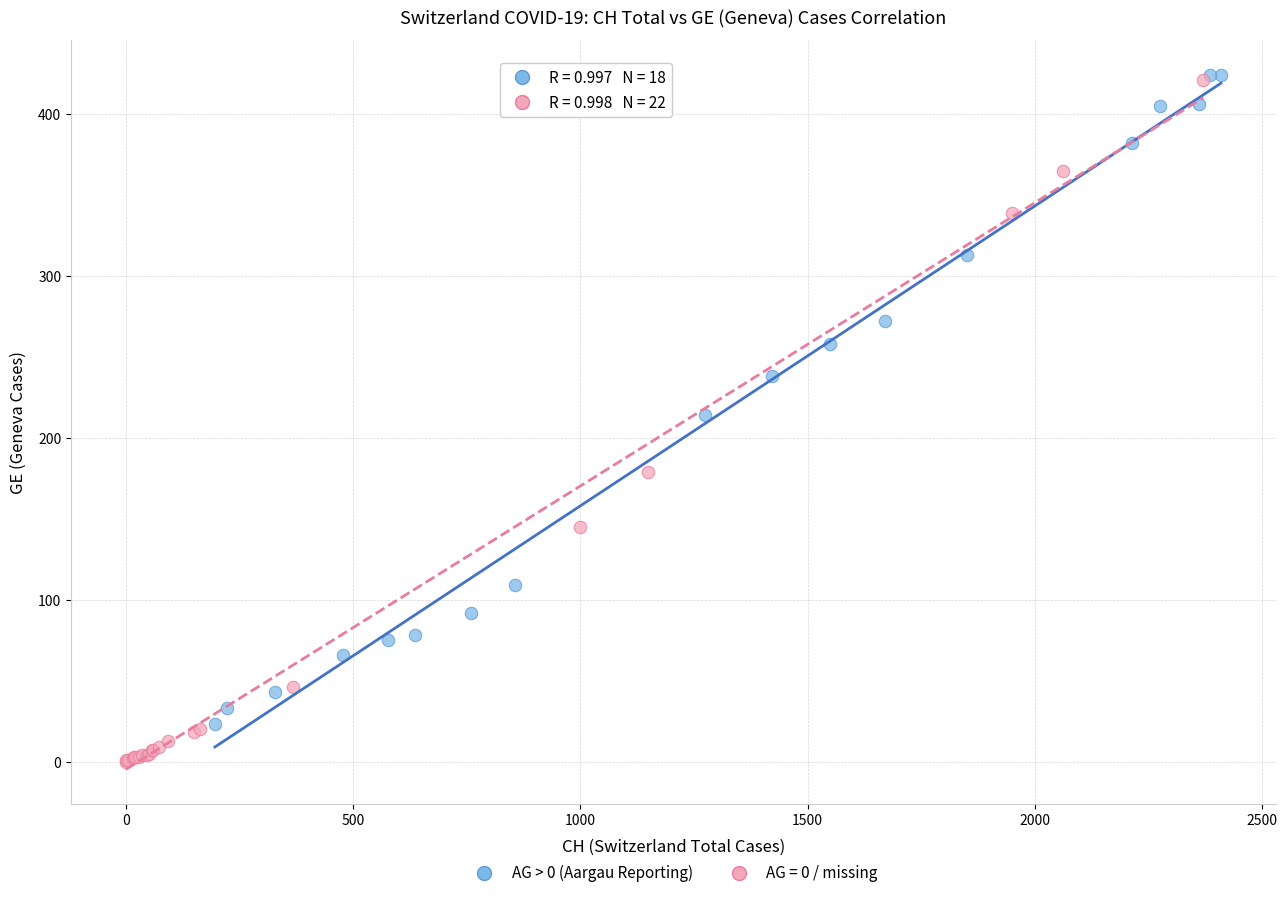

Which series contains the lowest Y value?

AG = 0 / missing